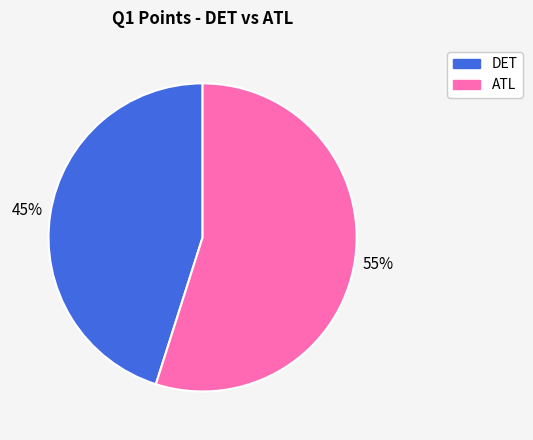

Is there a majority slice in this chart?

Yes